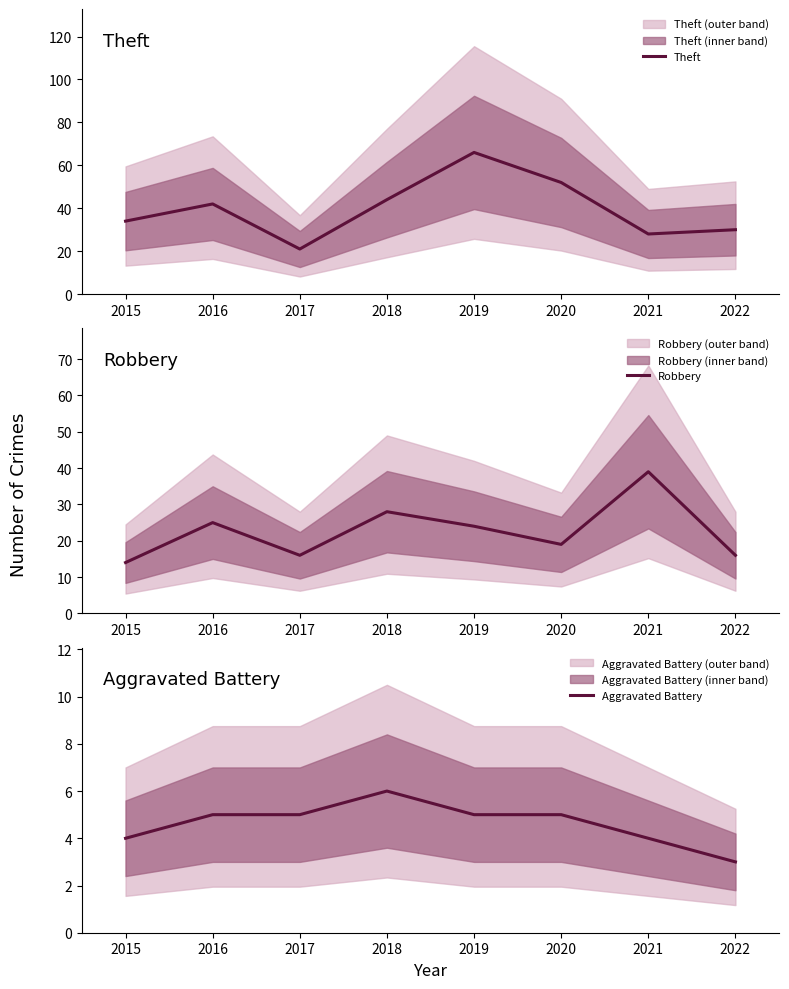

Which series has the largest range (max minus min)?

Theft